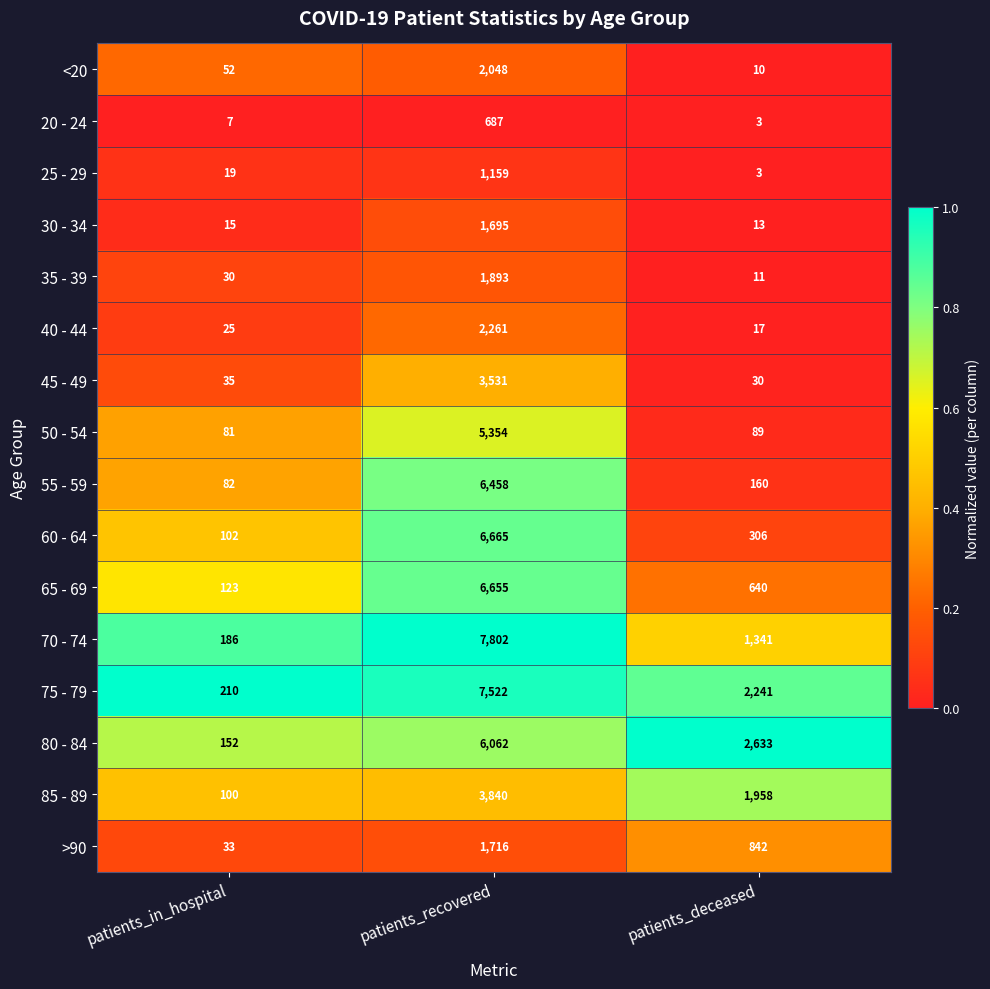

What is the sum of the 20 - 24 values at patients_deceased and patients_recovered?

690